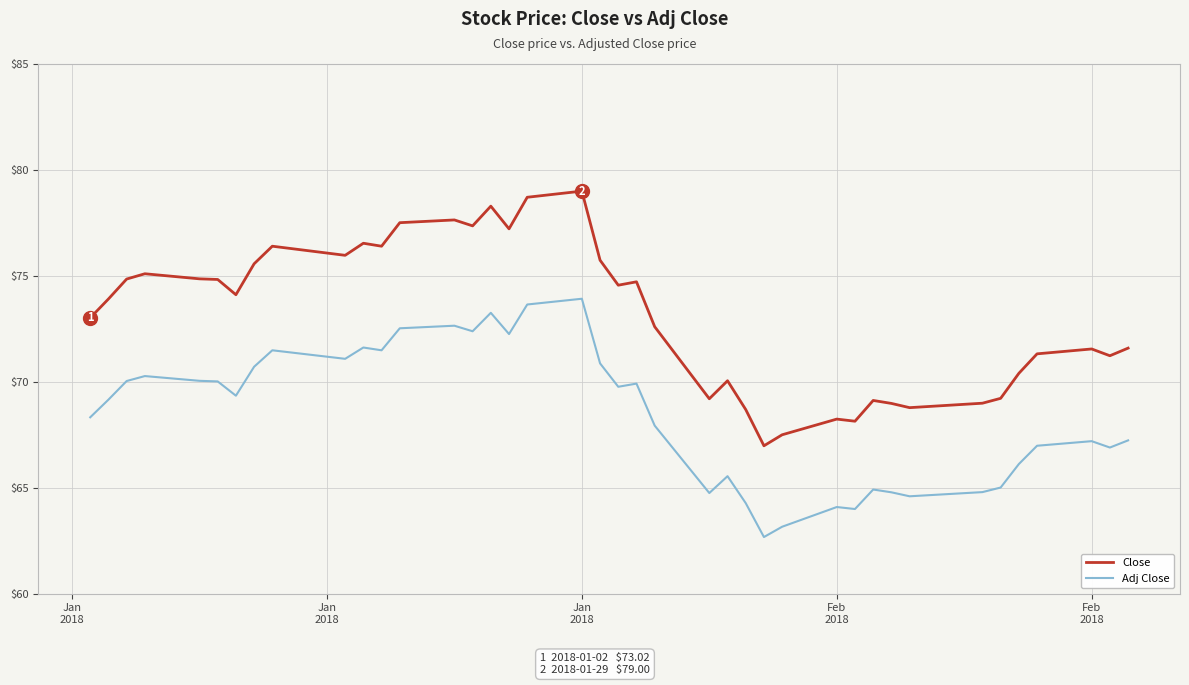

What is the average value of the Close series?

73.1